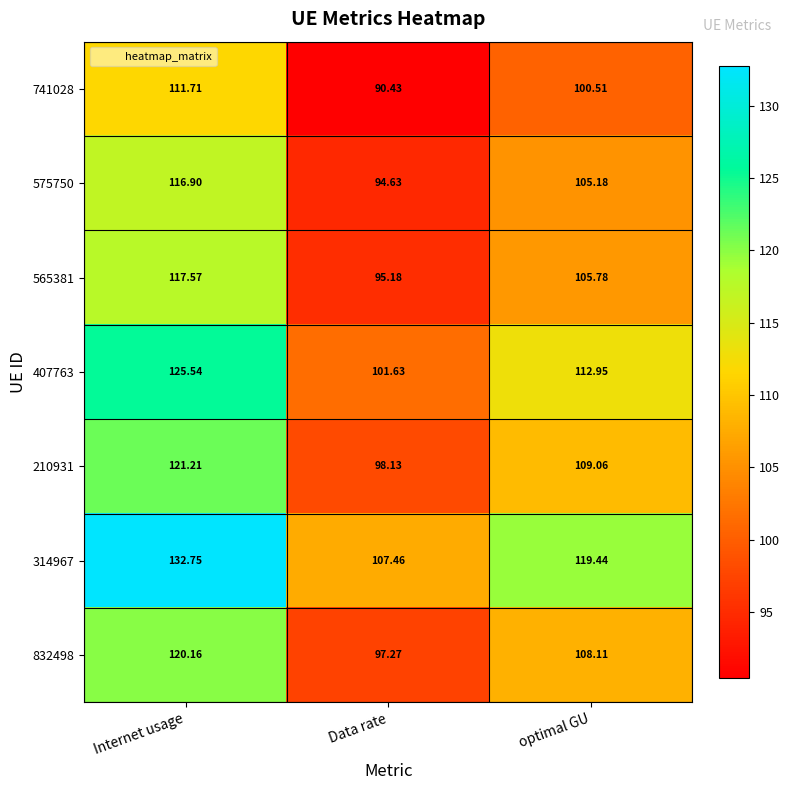

Which category has the highest value in the 575750 series?

Internet usage